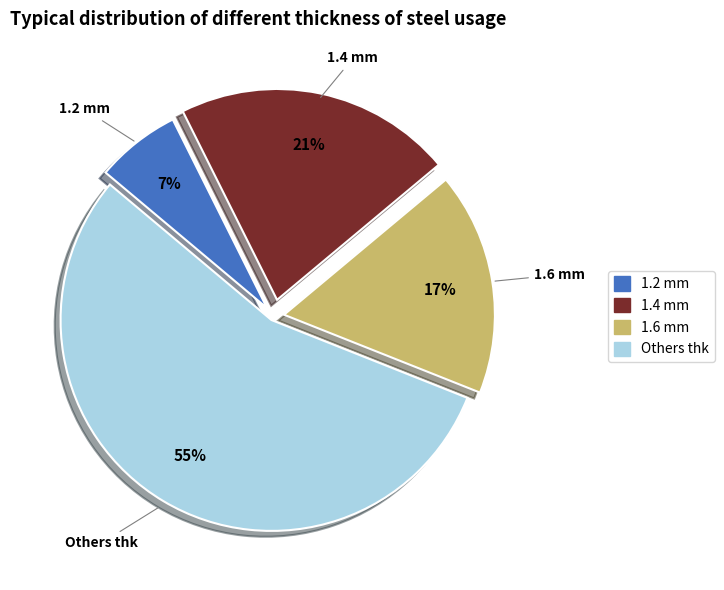

To the nearest percent, what is the average slice percentage?

25%